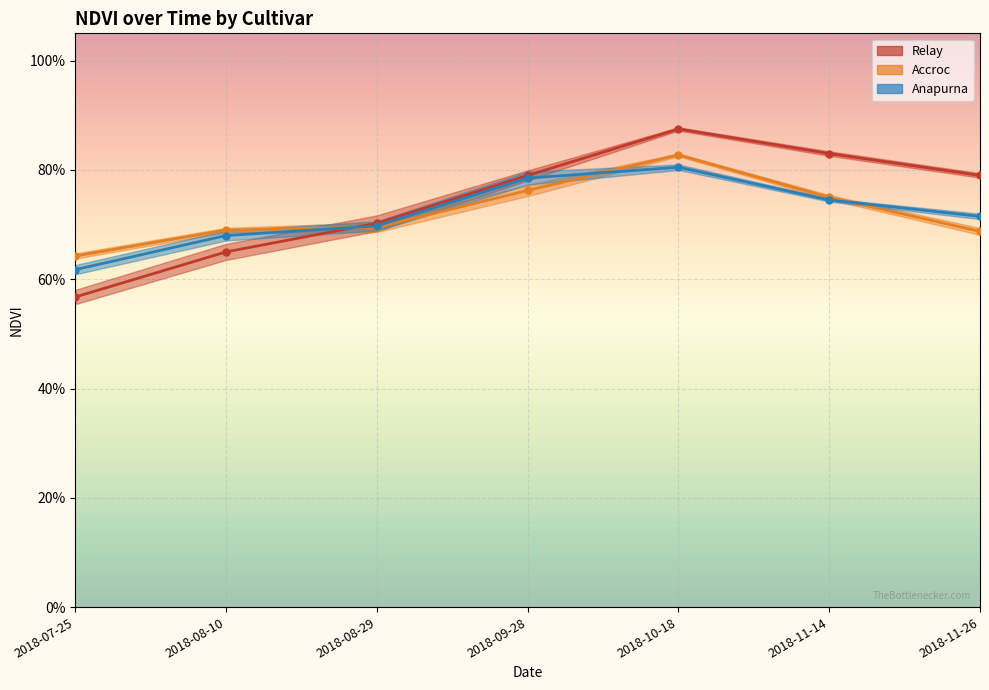

Count the Relay values in the range 0 to 1.

7